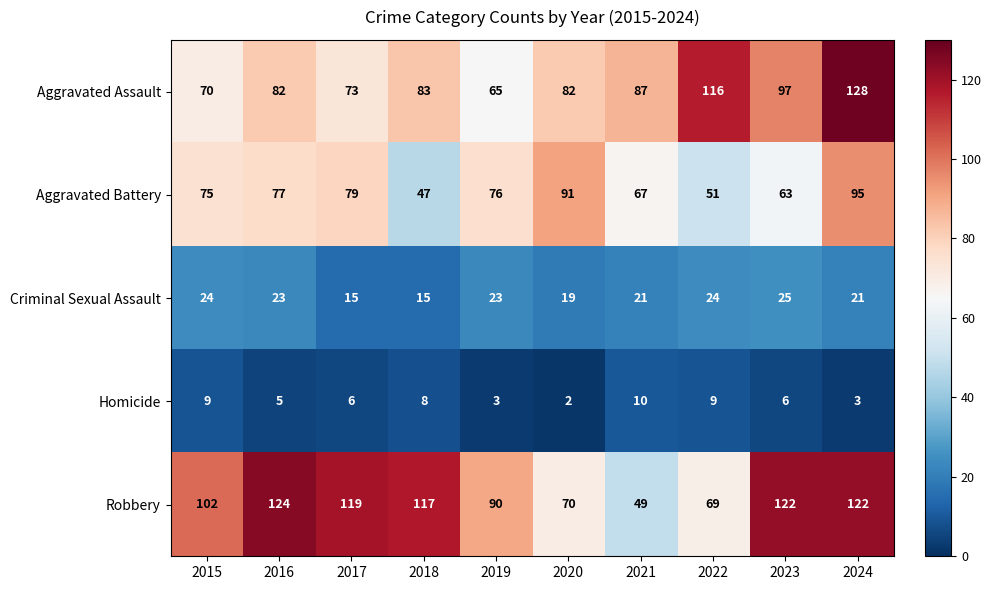

What is the sum of all Robbery values?

984